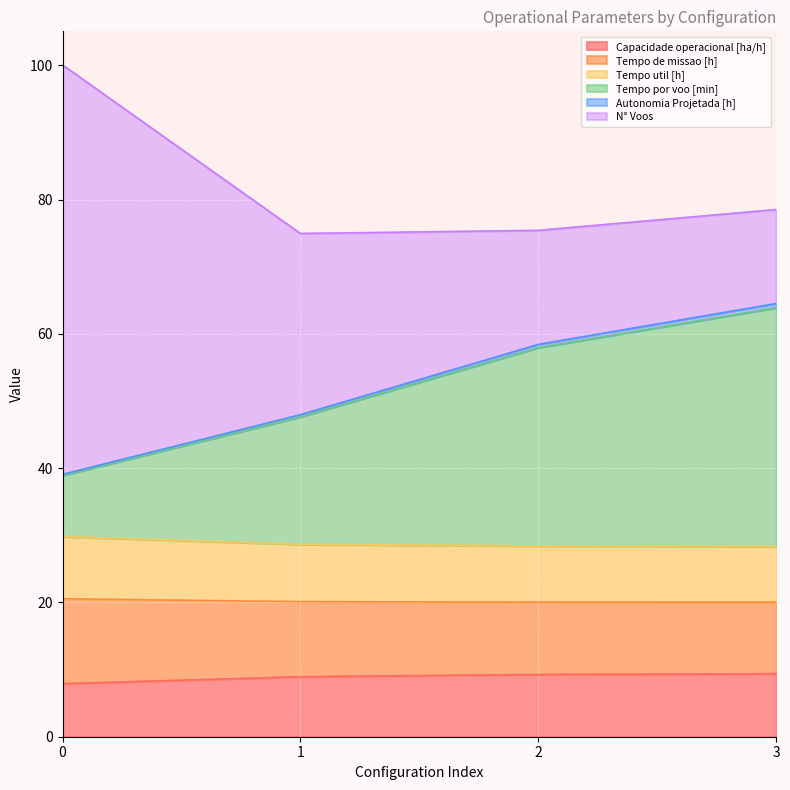

Where is Autonomia Projetada [h] nearest to the value 51?

1